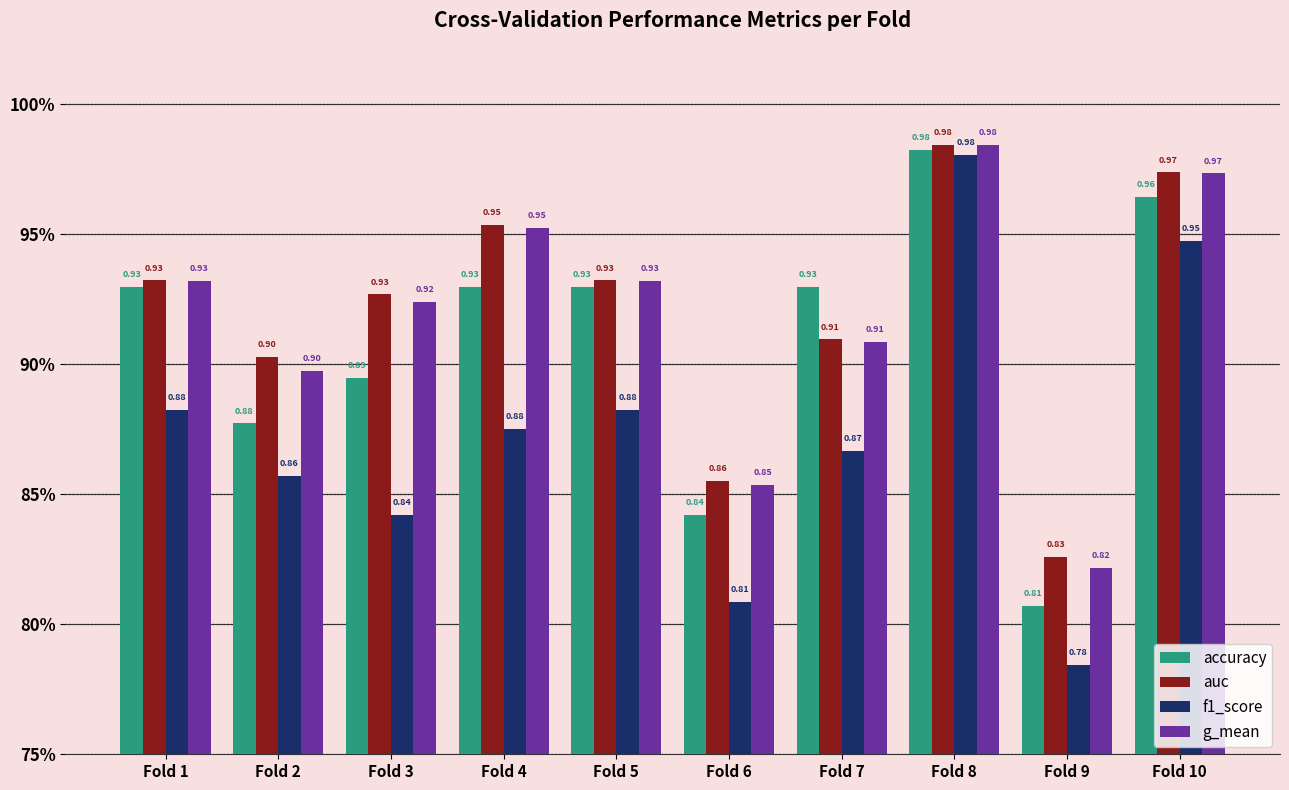

What is the difference between the accuracy values at Fold 7 and Fold 6?

0.1